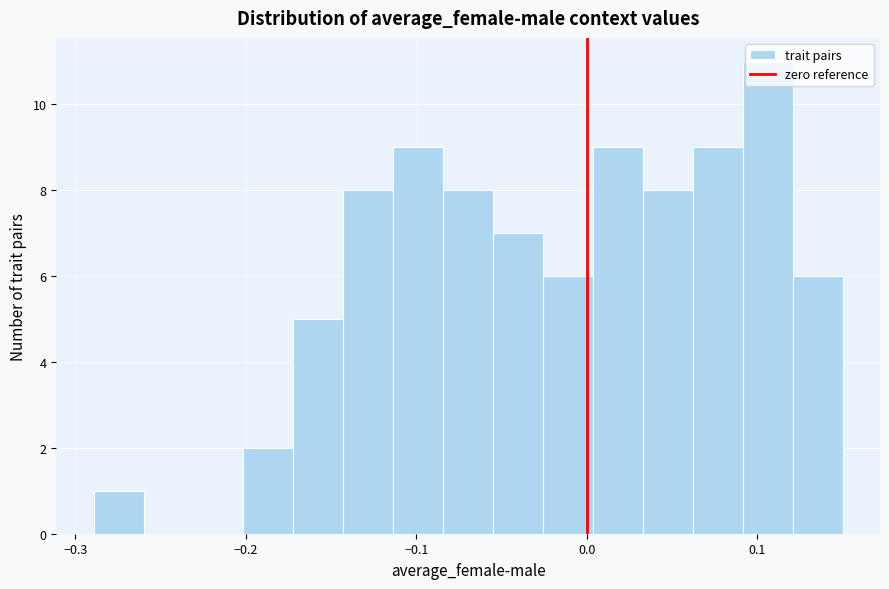

Read against the x-axis, roughly where is the centre of the tallest bar?

0.11